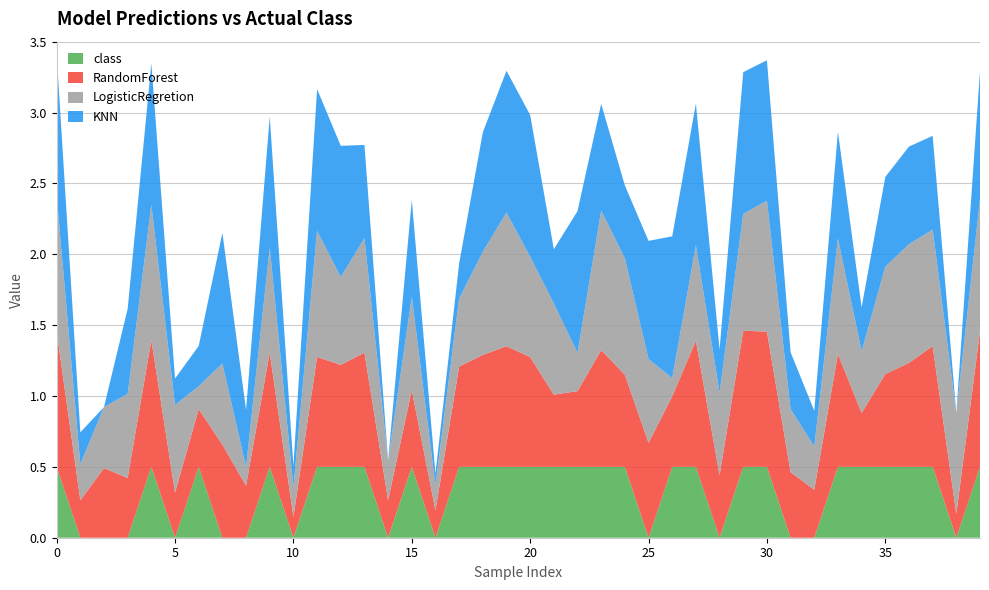

Is it true that class equals 0.2 at 5?

False